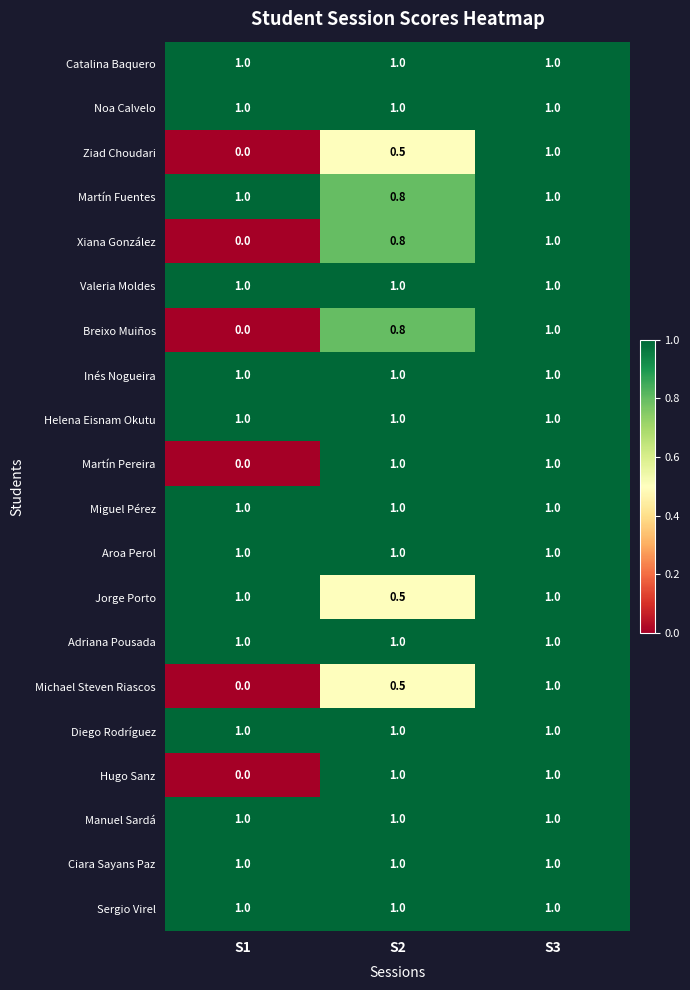

What is the sum of all Manuel Sardá values?

3.0